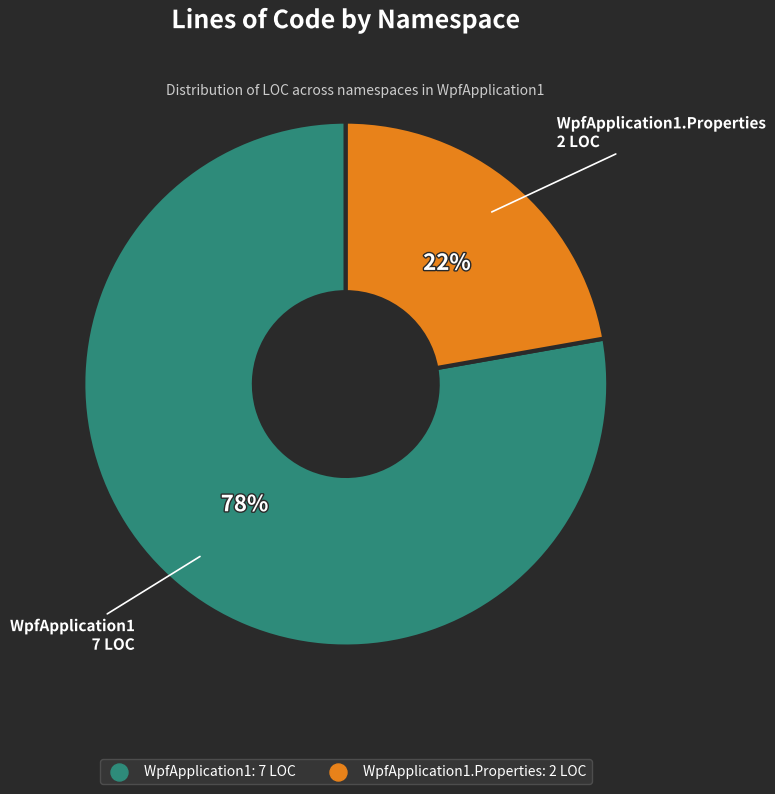

To the nearest percent, what is the average slice percentage?

50%